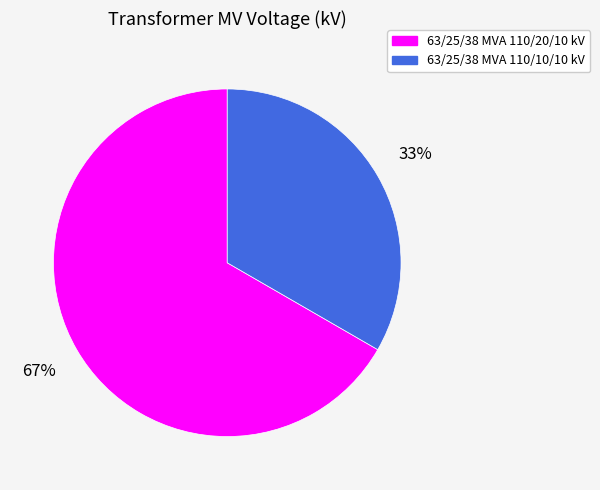

Which has a higher value, 63/25/38 MVA 110/10/10 kV or 63/25/38 MVA 110/20/10 kV?

63/25/38 MVA 110/20/10 kV